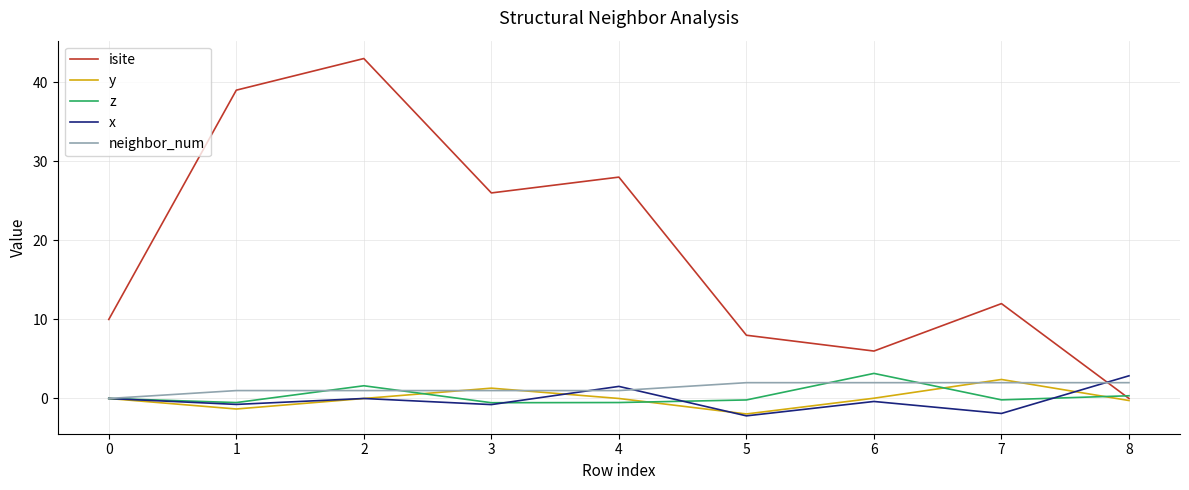

What are all the series names shown in the legend?

isite, y, z, x, neighbor_num